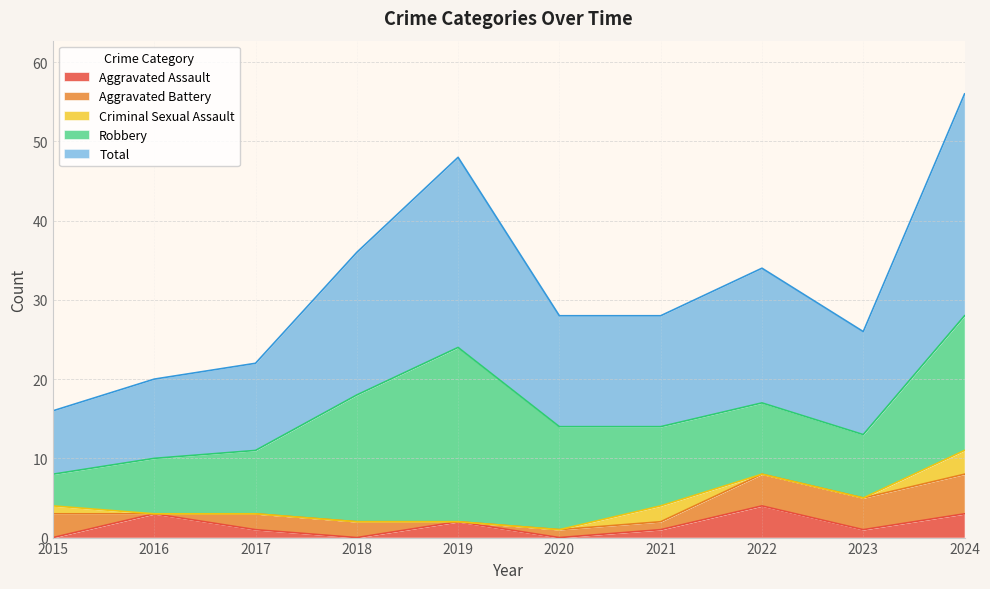

Where is Criminal Sexual Assault nearest to the value 1?

2015